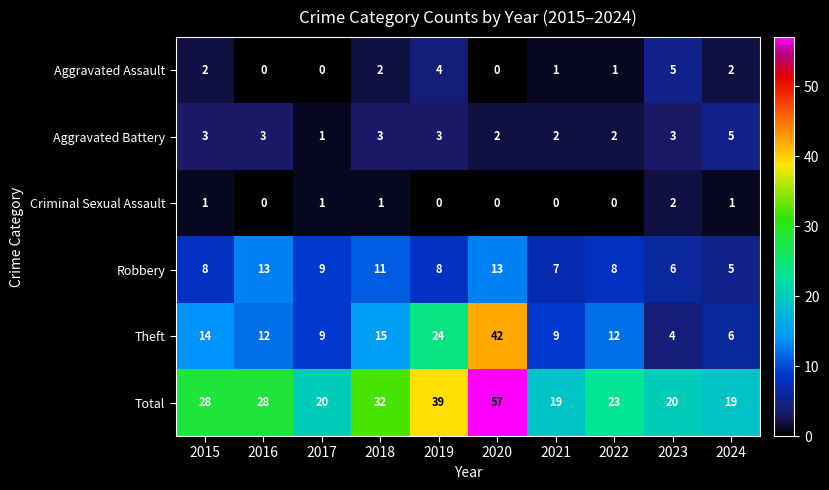

What is the spread (max minus min) of values at 2018?

31